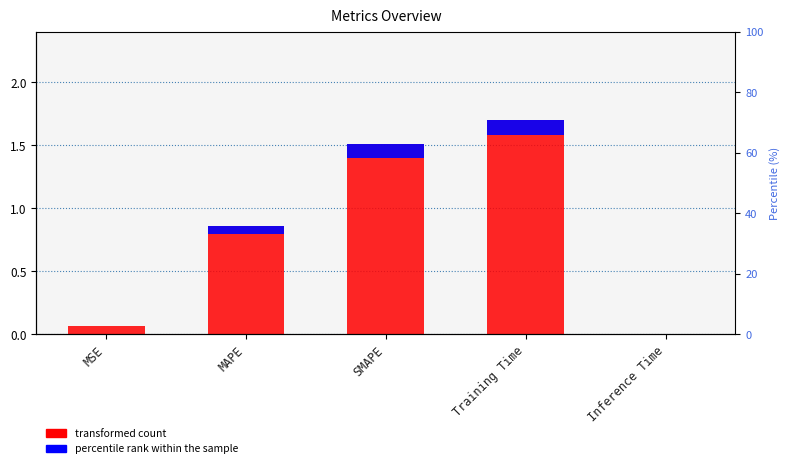

What is the maximum value shown in the chart?

1.7